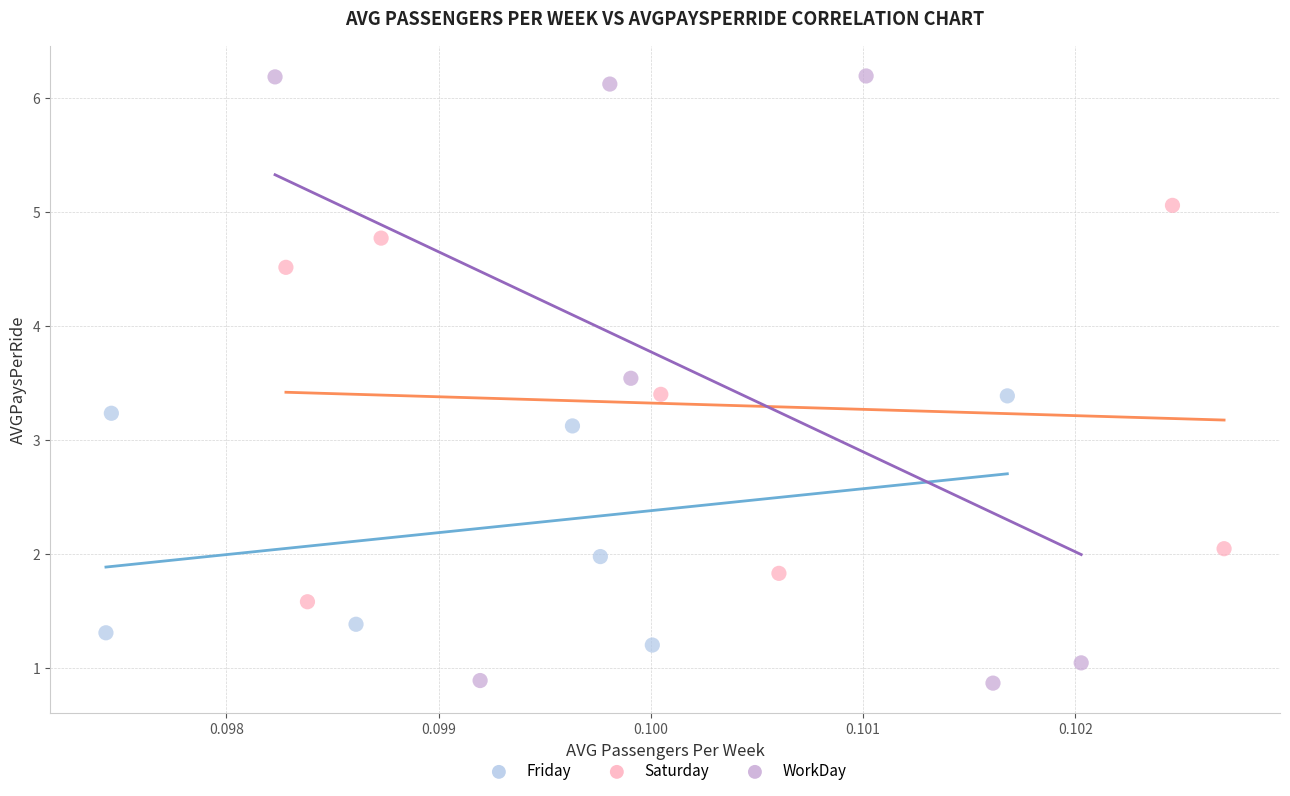

Which series contains the lowest Y value?

WorkDay